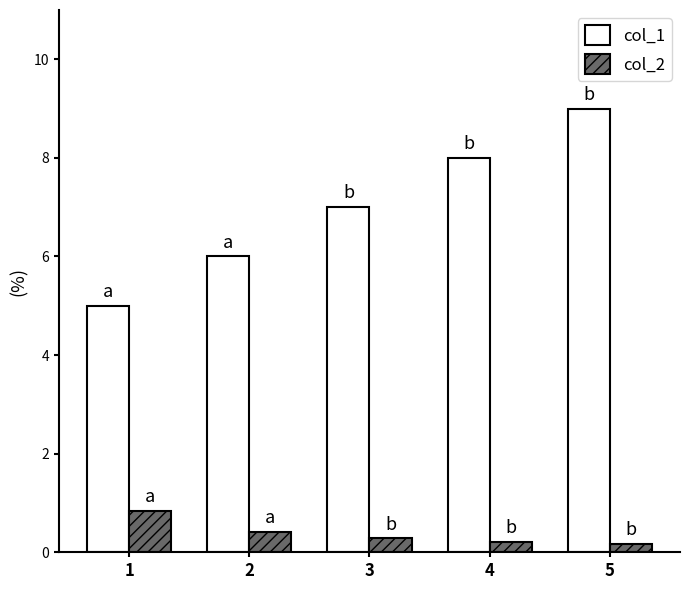

What is the spread (max minus min) of values at 1?

4.2